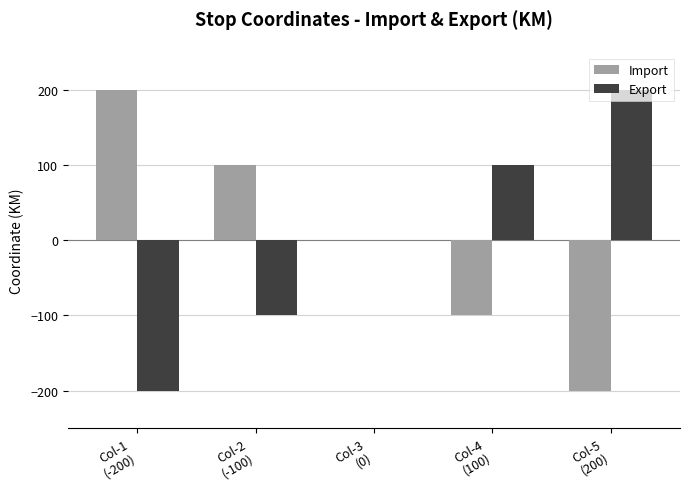

What is the highest value of the Export series?

200